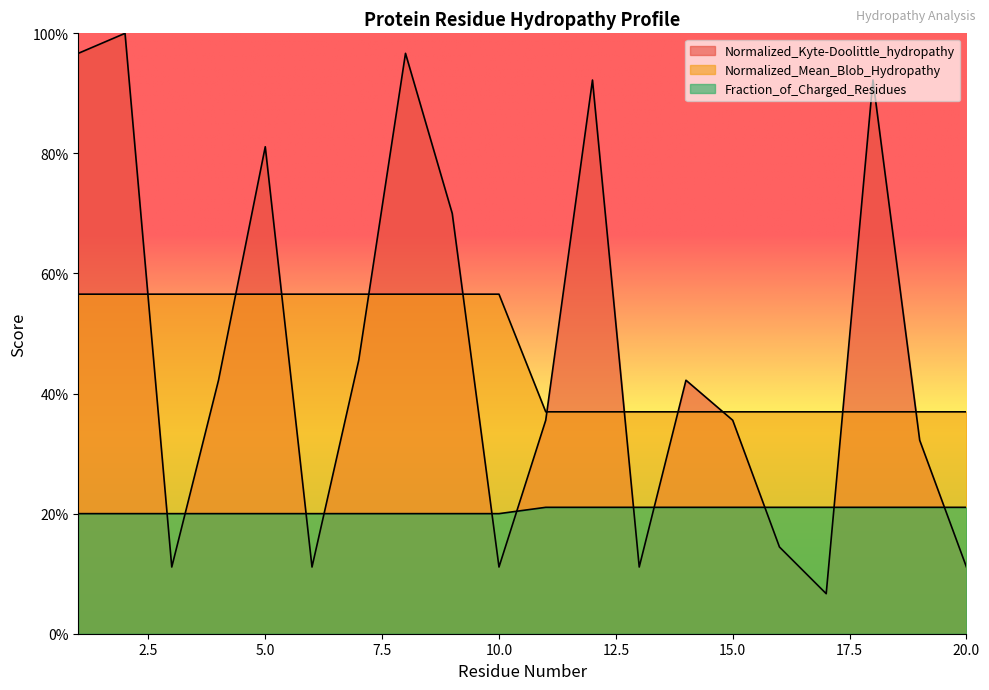

The value of Fraction_of_Charged_Residues at 16 is 0.1. True or false?

False